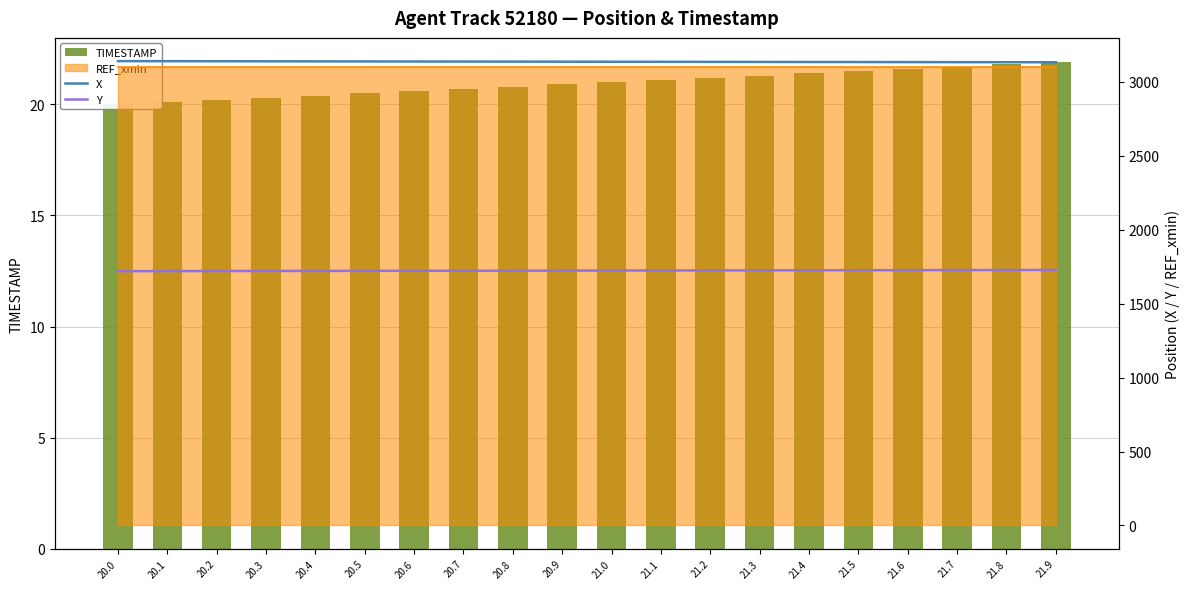

Reading left to right, transcribe all the data shown in this chart.

TIMESTAMP: 20.0	20.1	20.2	20.3	20.4	20.5	20.6	20.7	20.8	20.9	21.0	21.1	21.2	21.3	21.4	21.5	21.6	21.7	21.8	21.9
X: 3140.0	3139.6	3139.1	3138.7	3138.2	3137.8	3137.4	3136.9	3136.5	3136.1	3135.7	3135.3	3134.9	3134.5	3134.1	3133.7	3133.3	3132.9	3132.5	3132.2
Y: 1719.8	1720.1	1720.5	1720.9	1721.3	1721.7	1722.1	1722.5	1722.9	1723.3	1723.8	1724.2	1724.7	1725.1	1725.5	1726.0	1726.4	1726.9	1727.3	1727.8